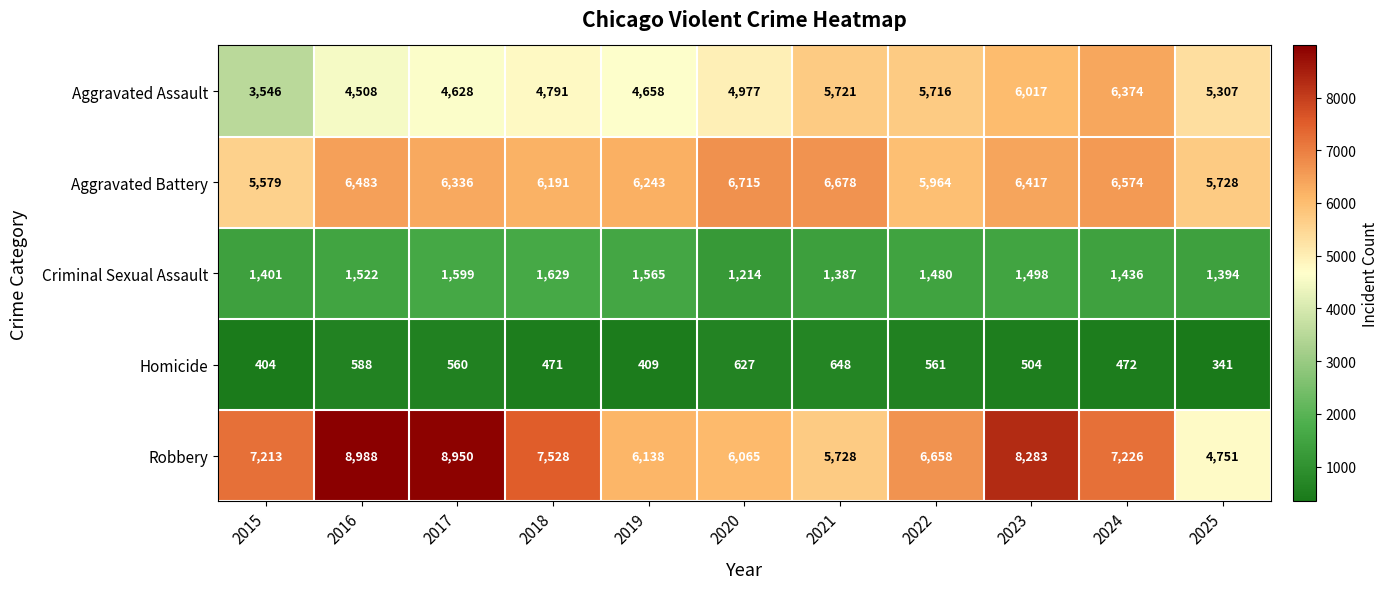

Rank the series at 2022 from highest to lowest value.

Robbery, Aggravated Battery, Aggravated Assault, Criminal Sexual Assault, Homicide